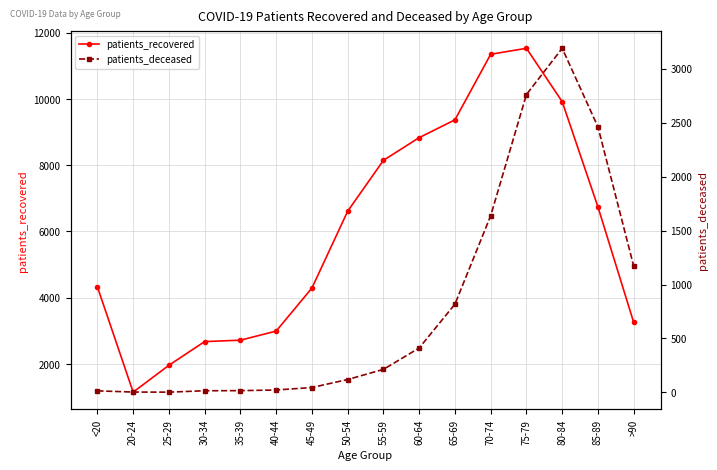

List the labels in order of patients_recovered value, smallest first.

20-24, 25-29, 30-34, 35-39, 40-44, >90, 45-49, <20, 50-54, 85-89, 55-59, 60-64, 65-69, 80-84, 70-74, 75-79